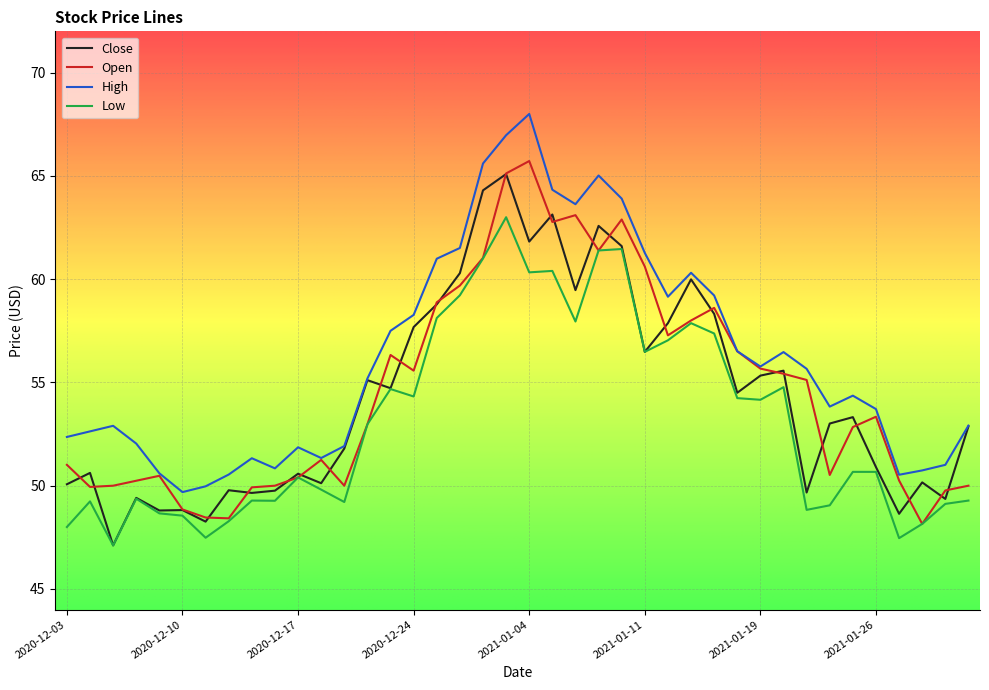

What are all the series names shown in the legend?

Close, Open, High, Low